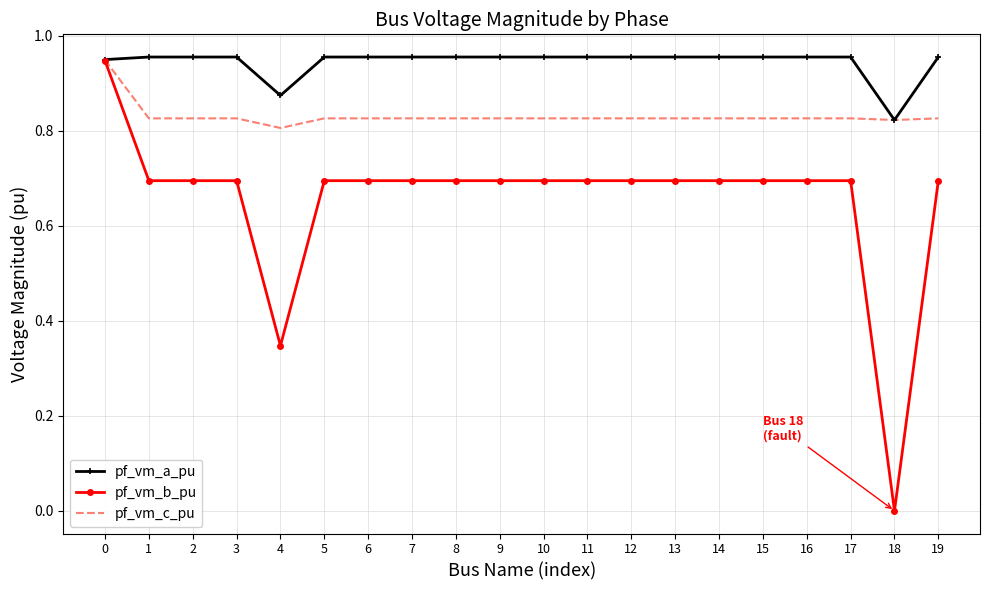

What is the sum of all pf_vm_c_pu values?

16.6